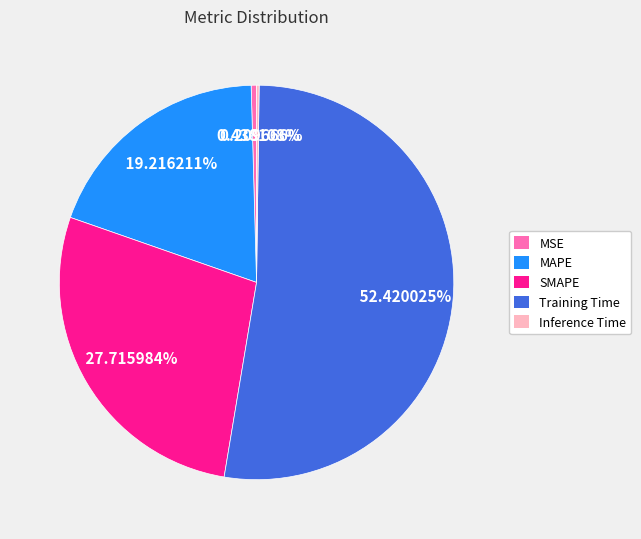

Which has a higher value, Training Time or SMAPE?

Training Time